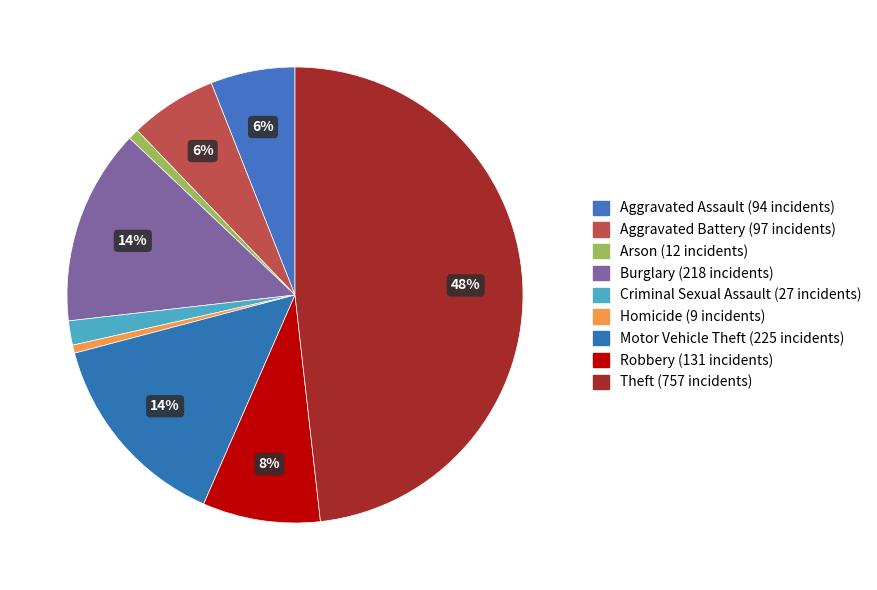

How many segments does this pie chart have?

9